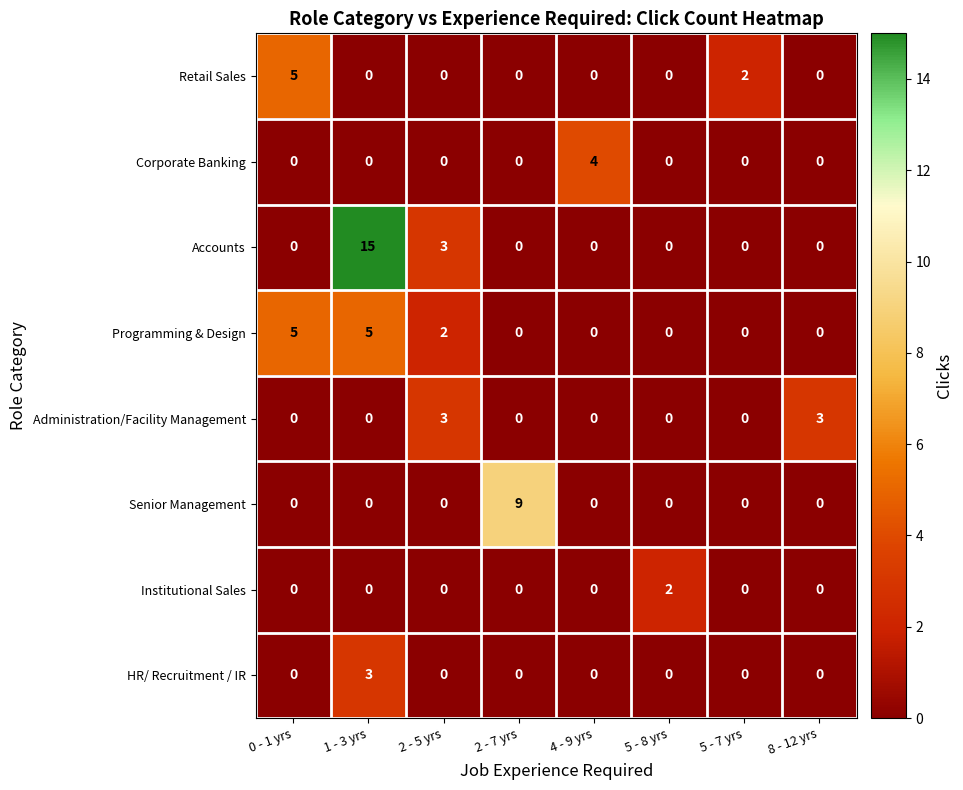

What is the maximum value for Programming & Design?

5